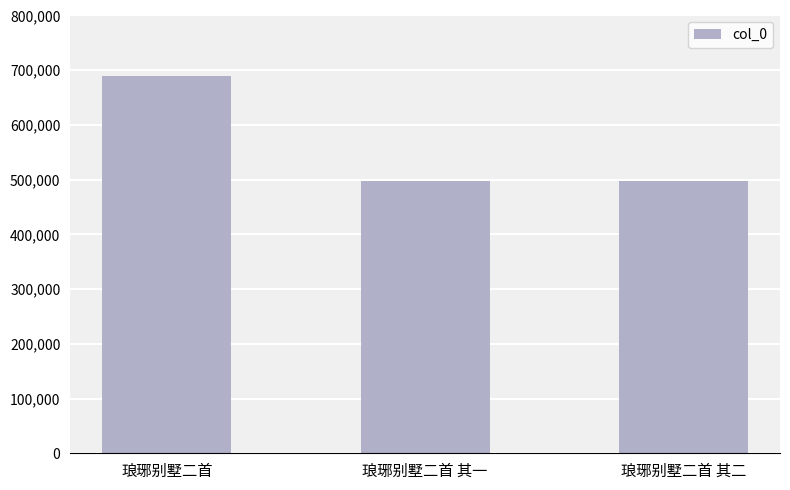

What is the maximum value shown in the chart?

689799